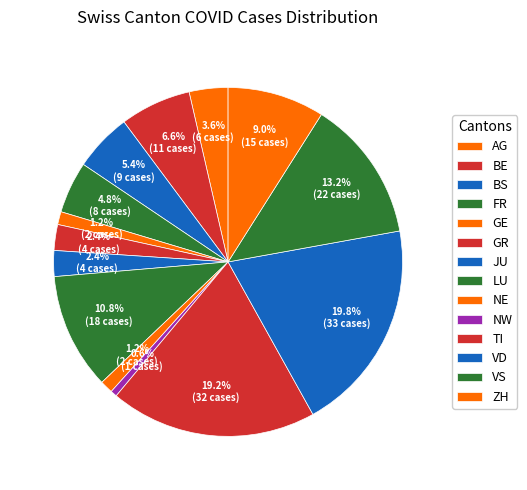

Which slice is the smallest?

NW